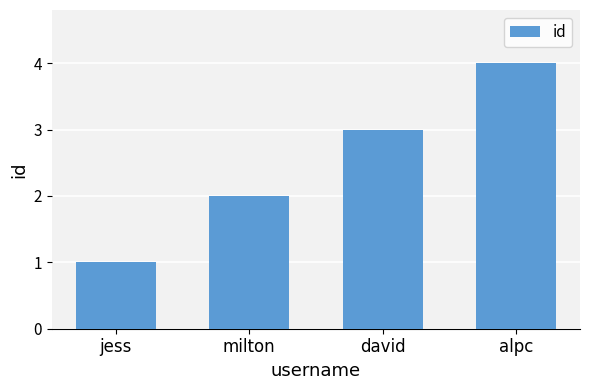

How many values are below 3?

2